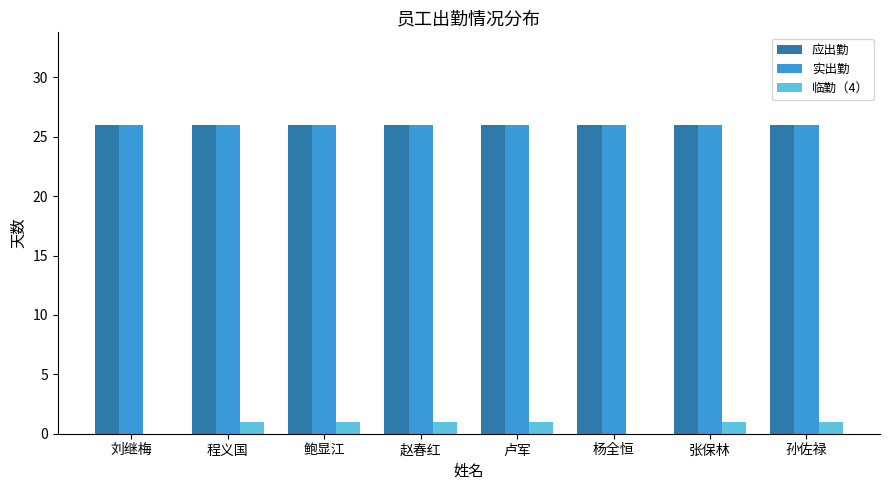

What is the approximate value of 应出勤 at 杨全恒?

26